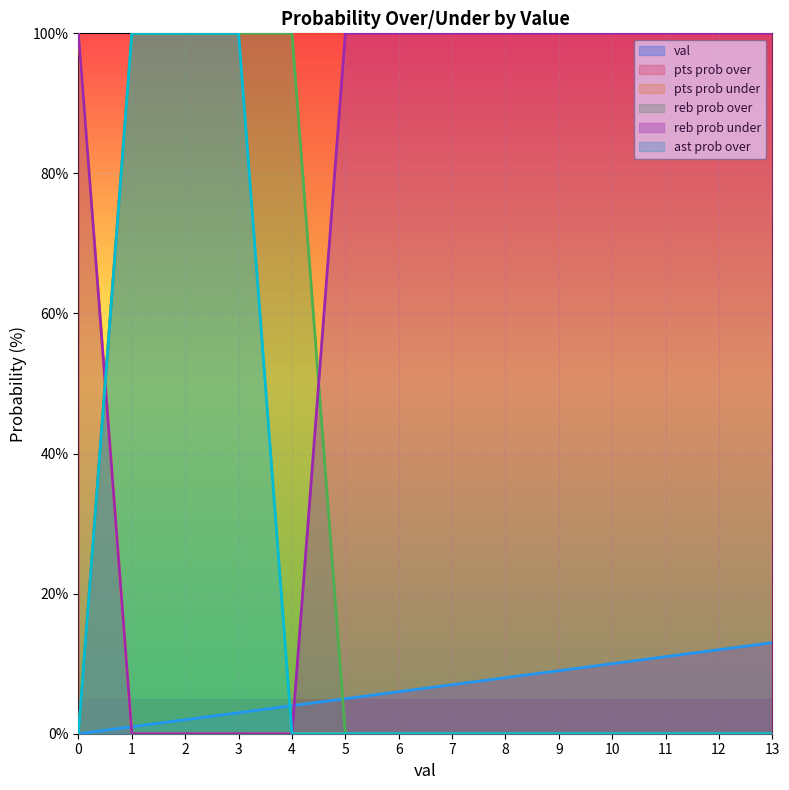

At how many categories does at least one series exceed 14?

14